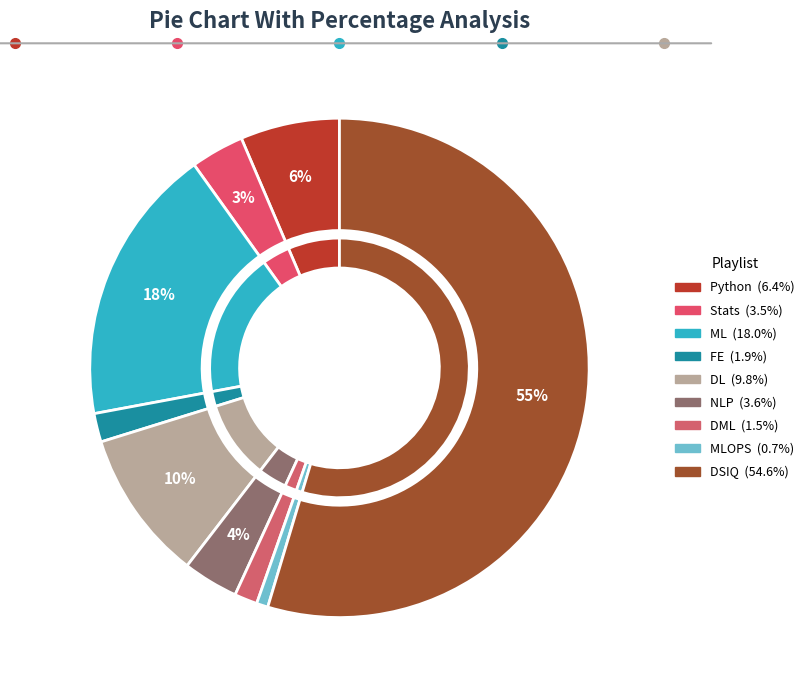

Which category accounts for the majority?

DSIQ